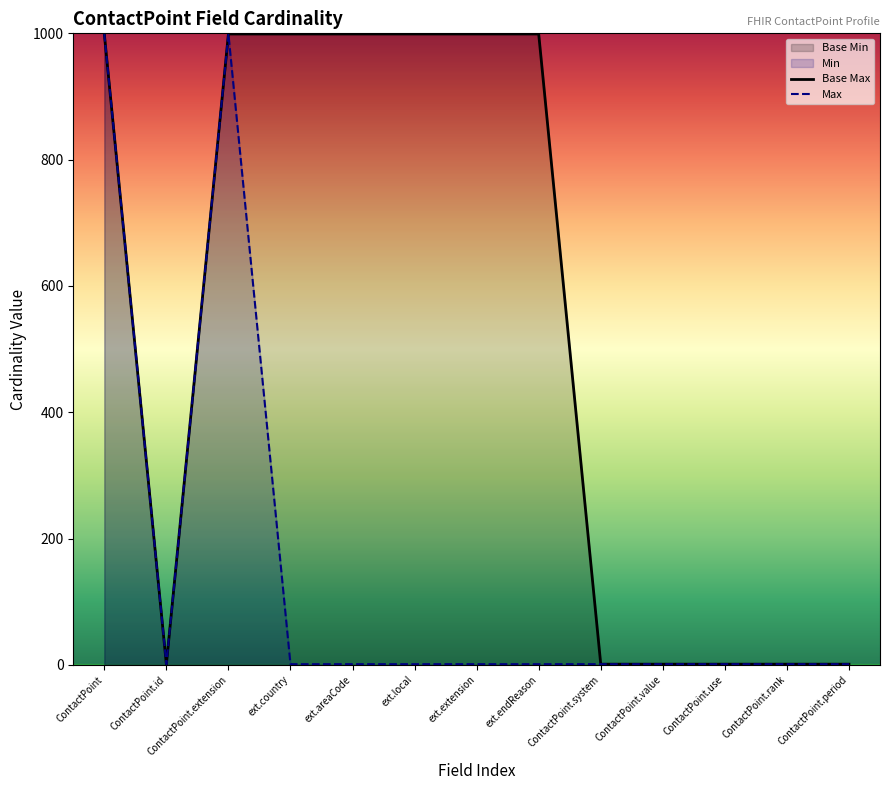

True or false: Max has more than 1 interior local peaks.

False